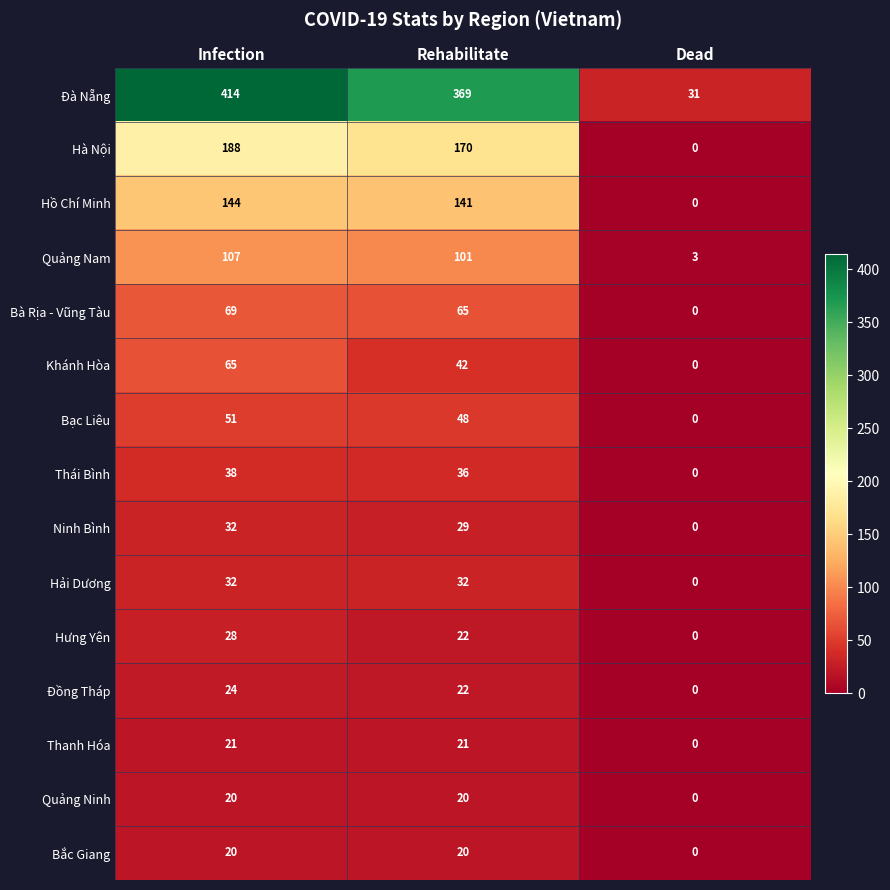

Rank the categories by Hưng Yên value from highest to lowest.

Infection, Rehabilitate, Dead